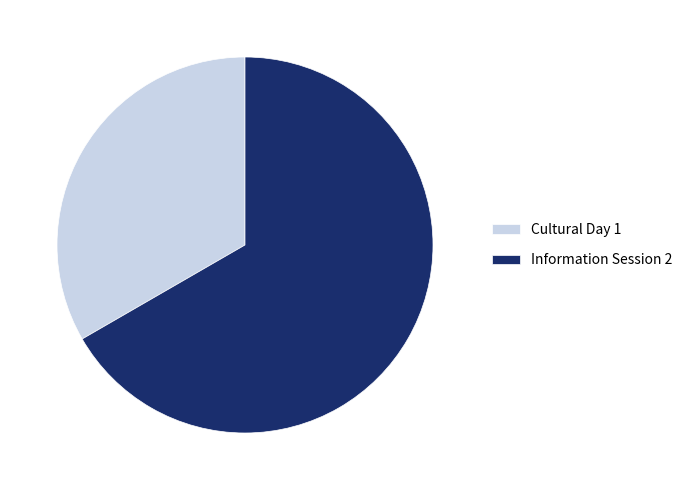

Is it true that Information Session 2 is 67% of the pie?

True